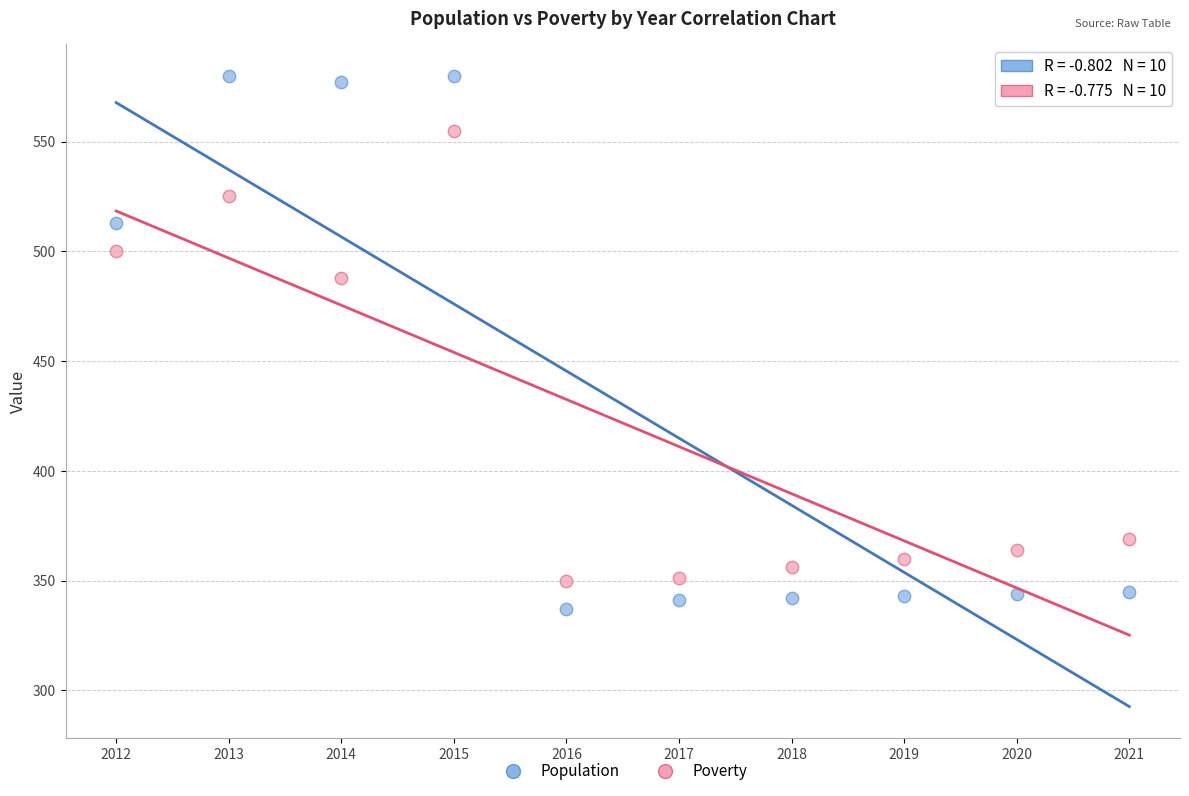

Across all data points, what is the range of Y values (max minus min)?

243